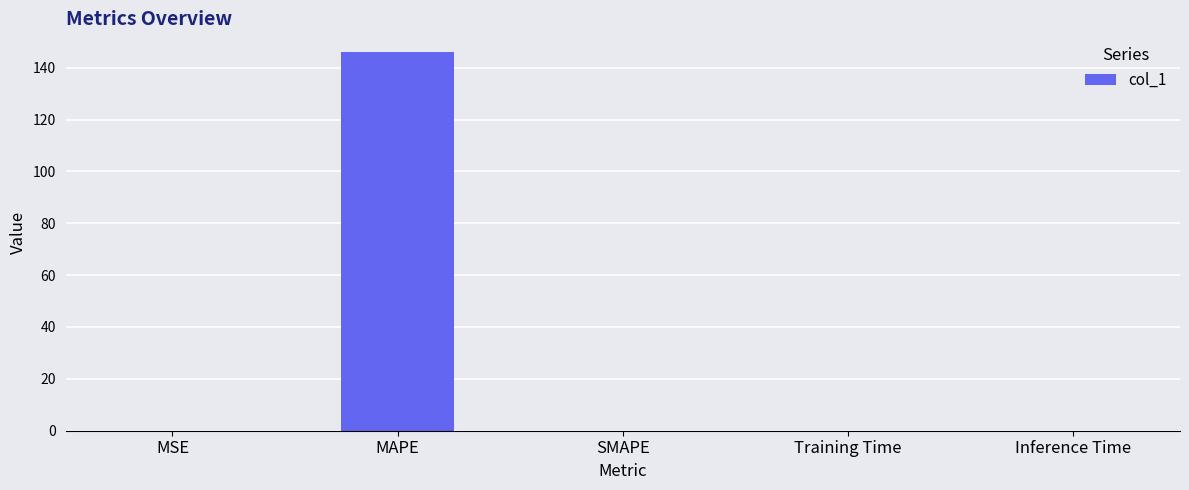

What is the maximum value shown in the chart?

145.9